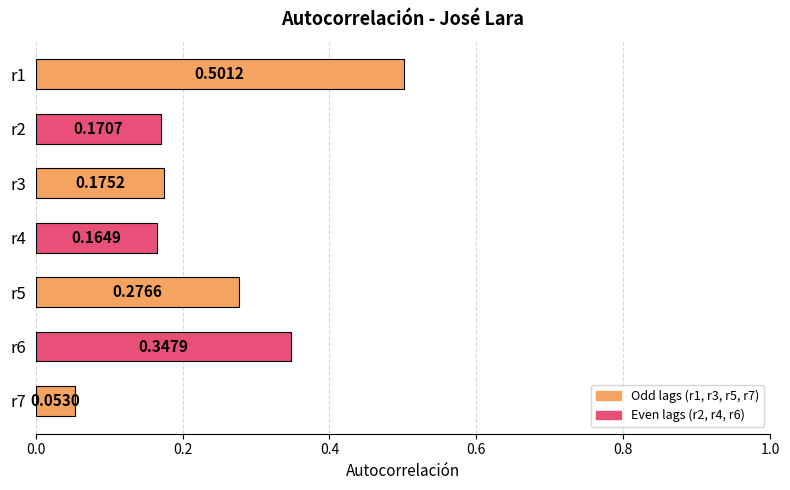

Between r3 and r4, which is larger?

r3